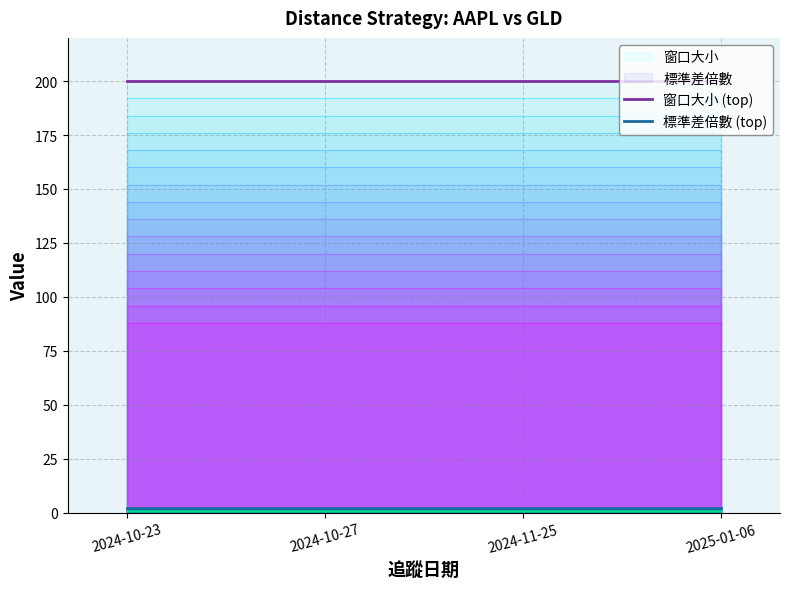

How many lines are shown in the chart?

2